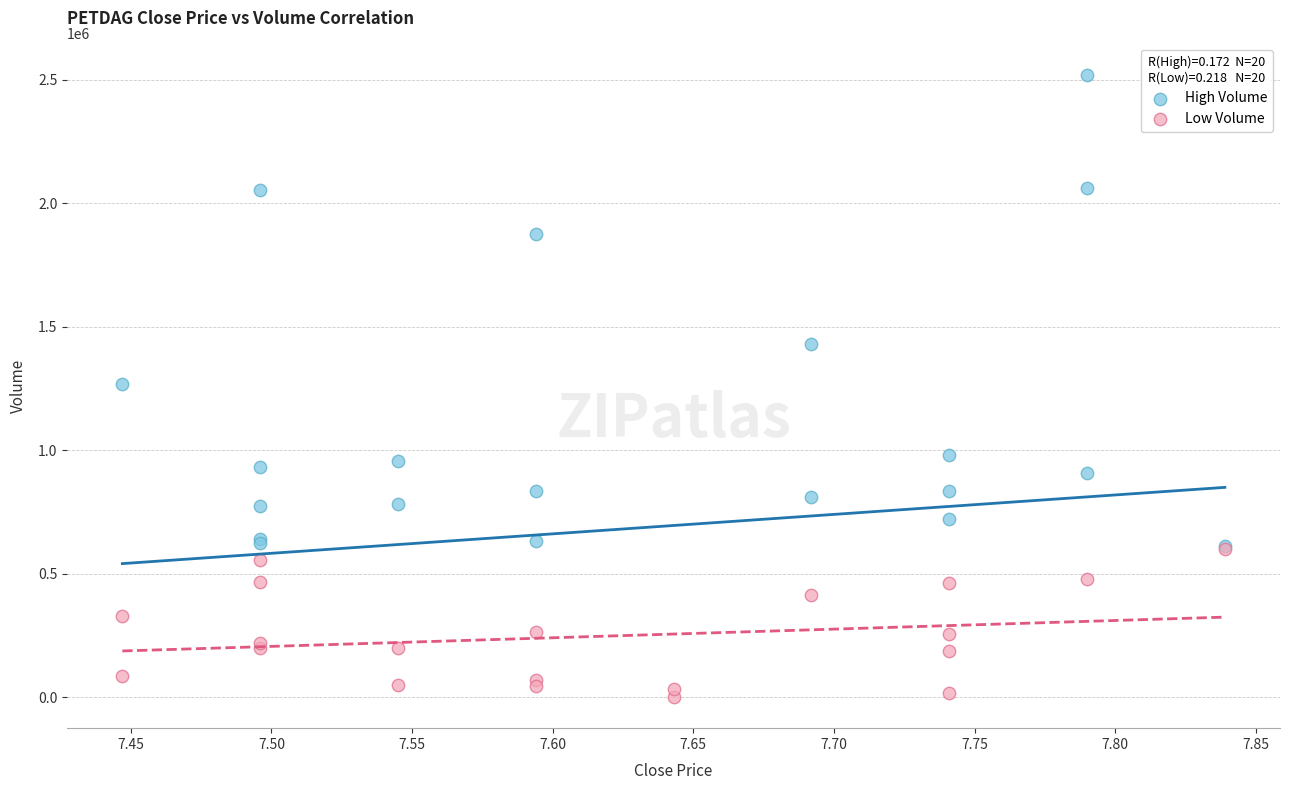

Which series reaches the minimum Y coordinate?

Low Volume